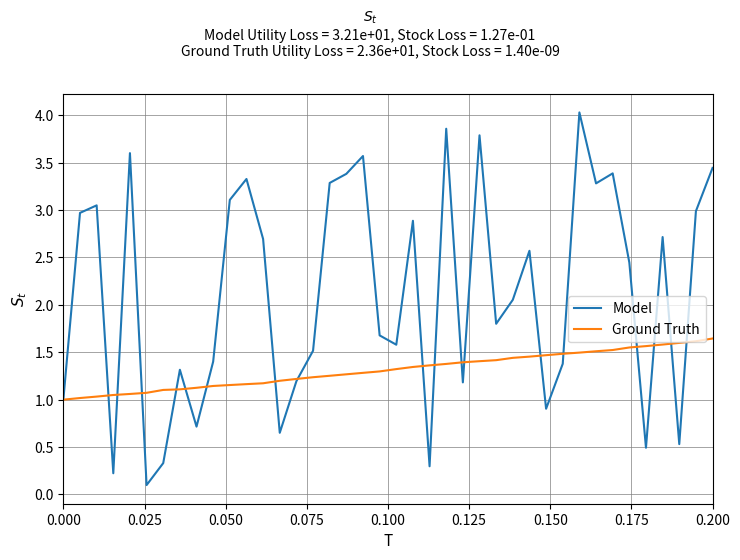

What is the difference between the maximum and minimum values in the Model series?

3.9